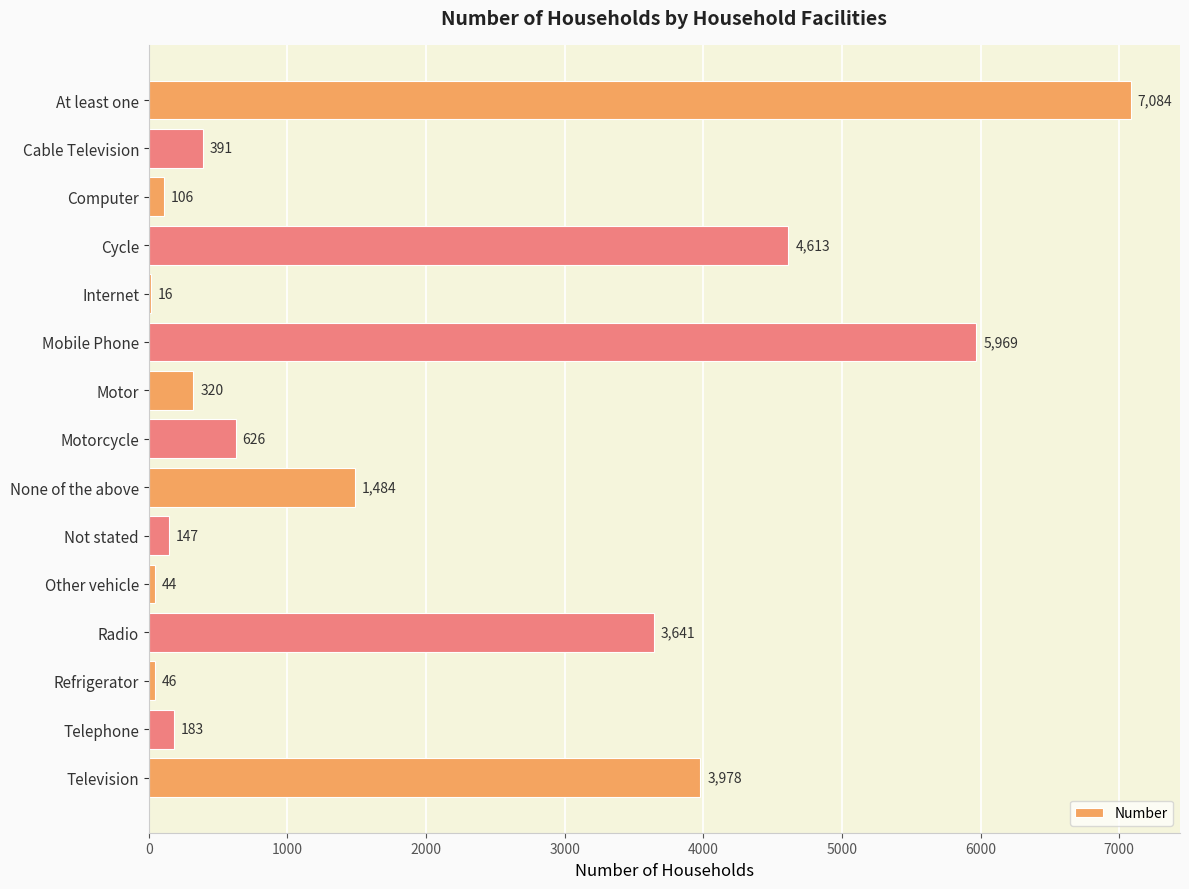

What is the sum of all values?

28648